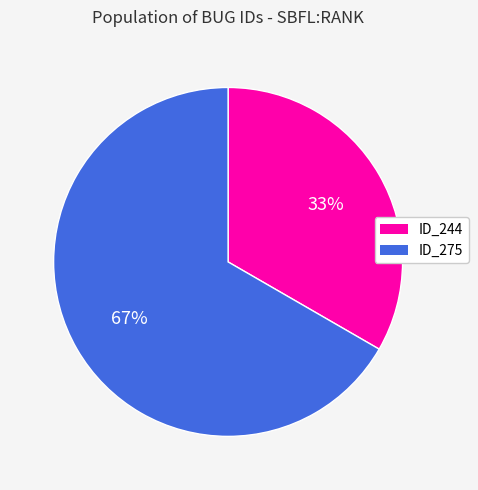

Is there a majority slice in this chart?

Yes